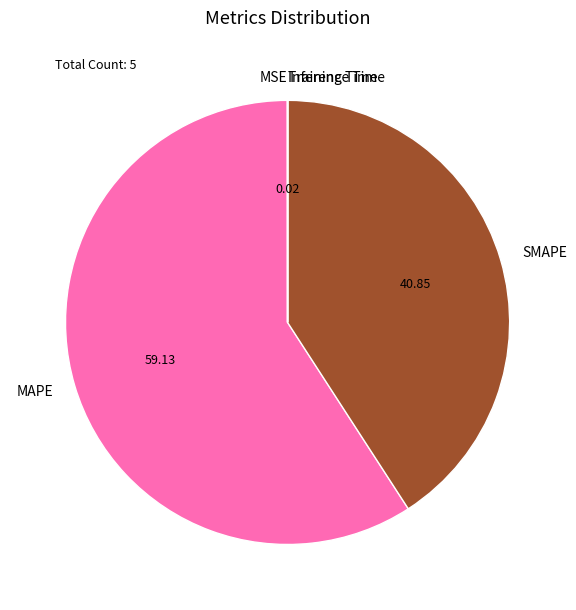

Is there any slice that represents more than half of the pie?

Yes